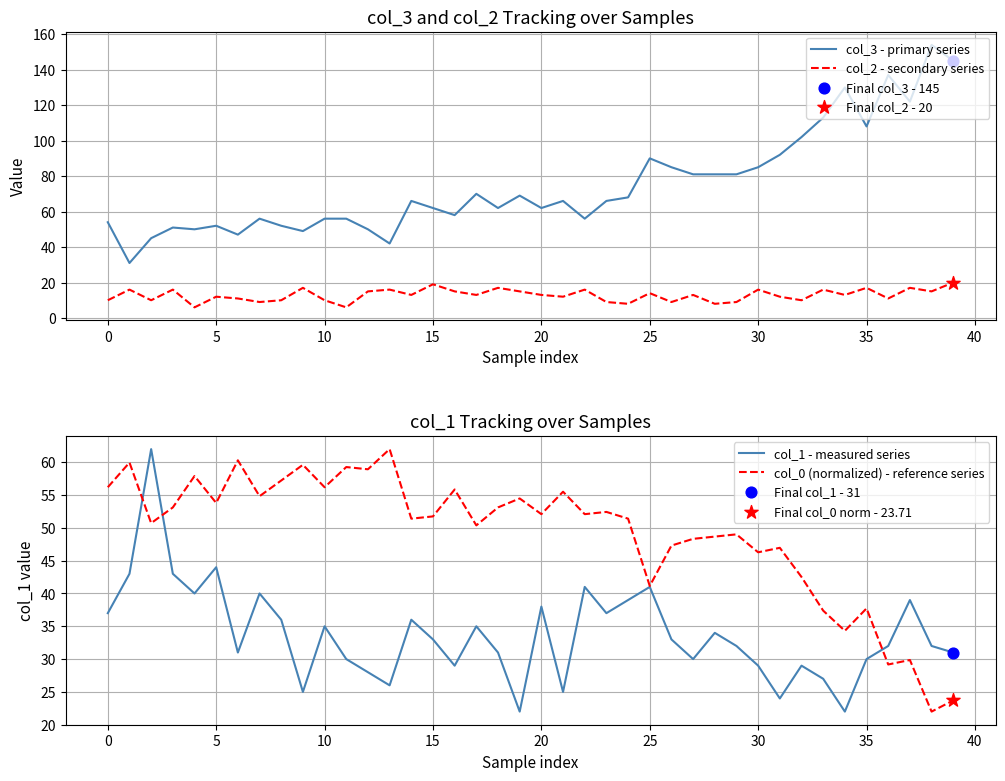

Which series has the largest Y range (max minus min)?

col_3 - primary series